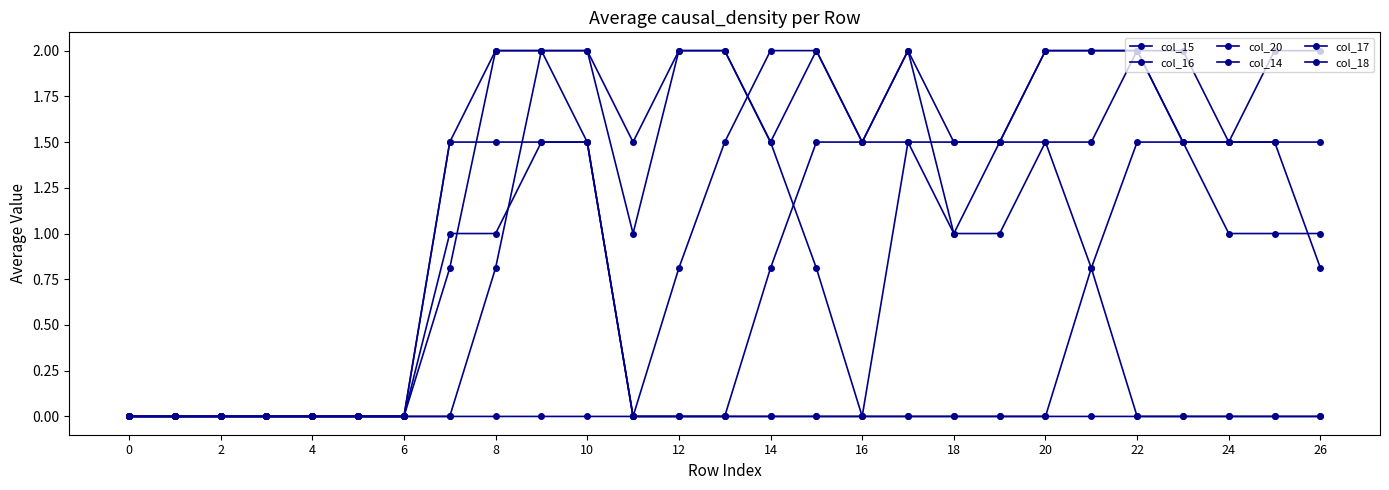

At which label does col_15 first exceed 1?

18